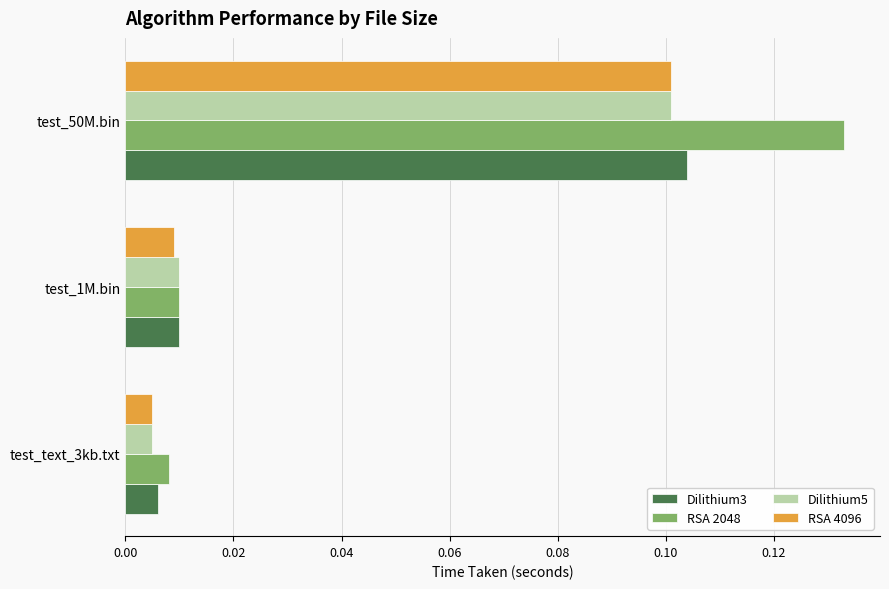

Is it true that Dilithium3 equals 0.1 at test_50M.bin?

True